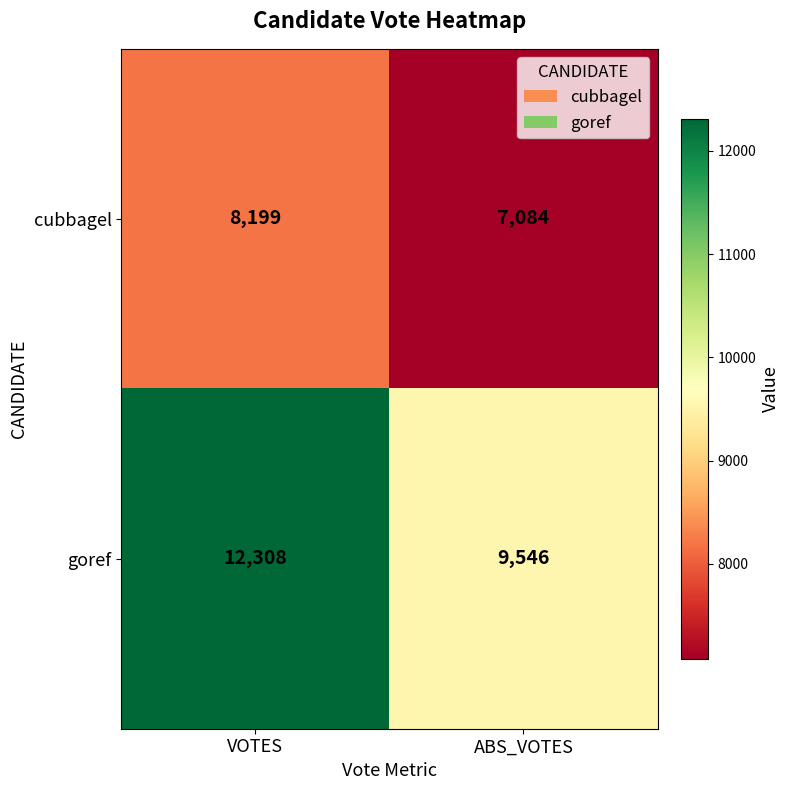

What is the difference between the maximum and minimum values in the cubbagel series?

1115